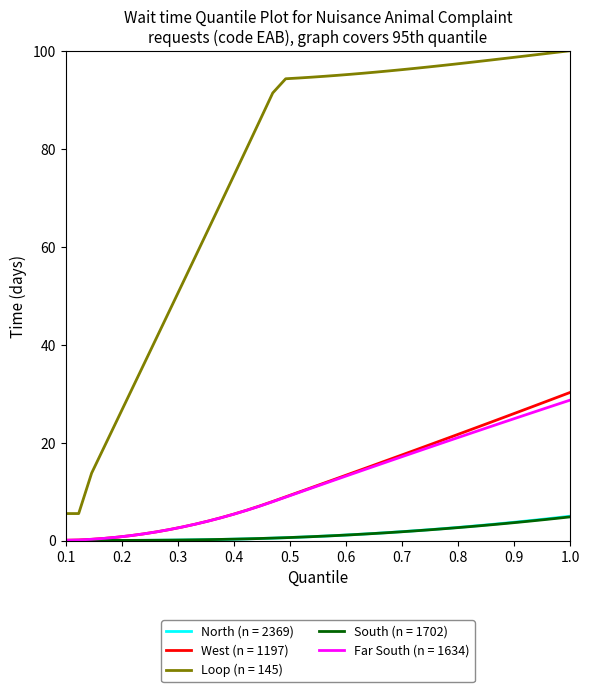

True or false: Loop (n = 145) and Far South (n = 1634) intersect in this chart.

False